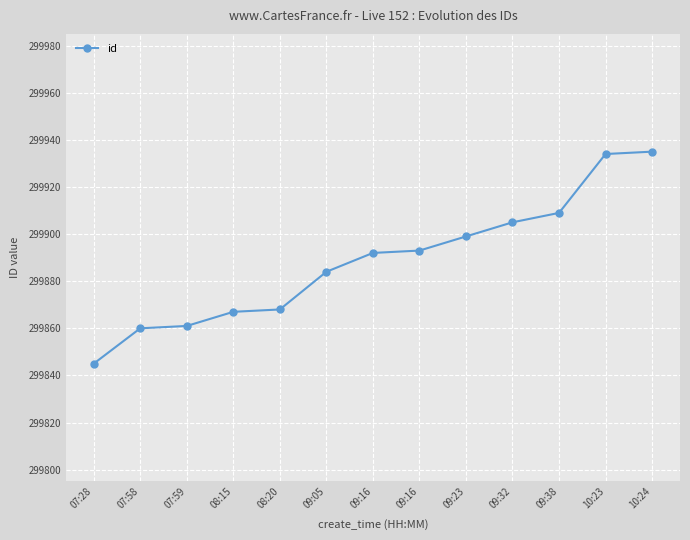

How many lines are shown in the chart?

1